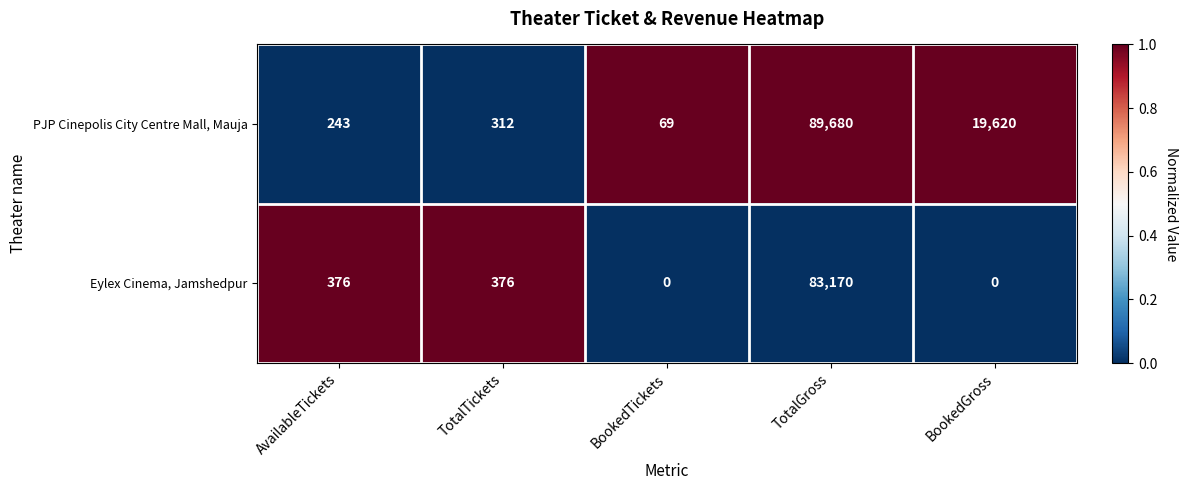

Which category has the highest value across all series?

TotalGross